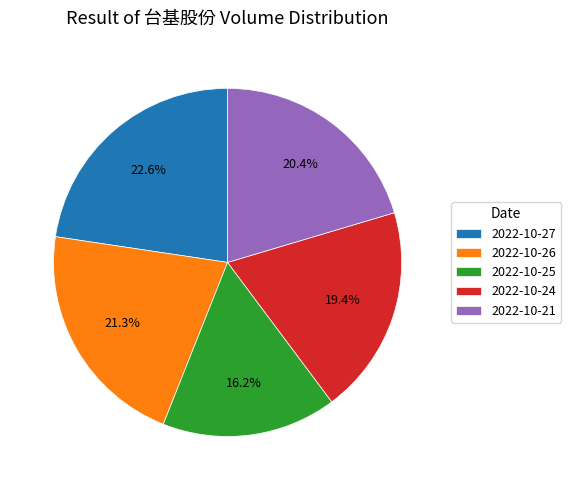

To the nearest percent, what portion does 2022-10-21 represent?

20%